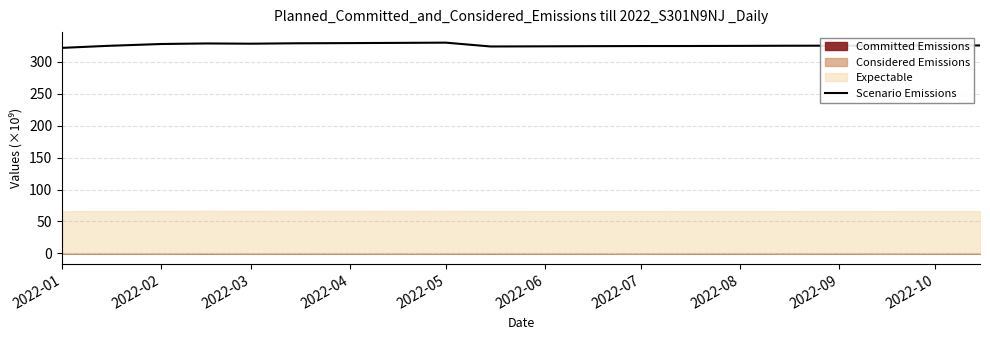

Is it true that Scenario Emissions equals 508.4 at 2022-10?

False